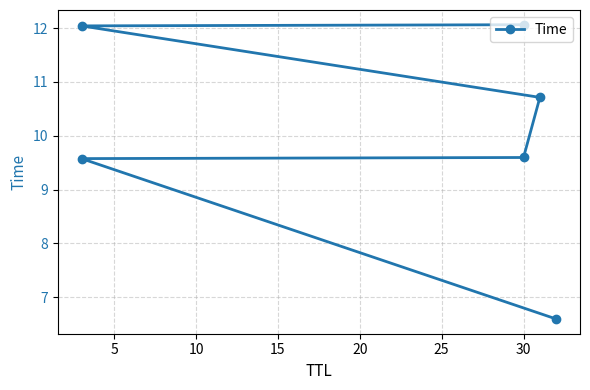

What is the value of the 6th point from the left?

12.1